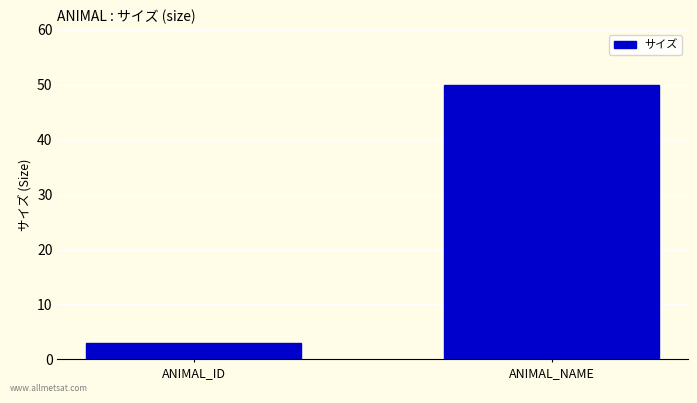

Reading right to left, extract all data points from this chart.

50	3